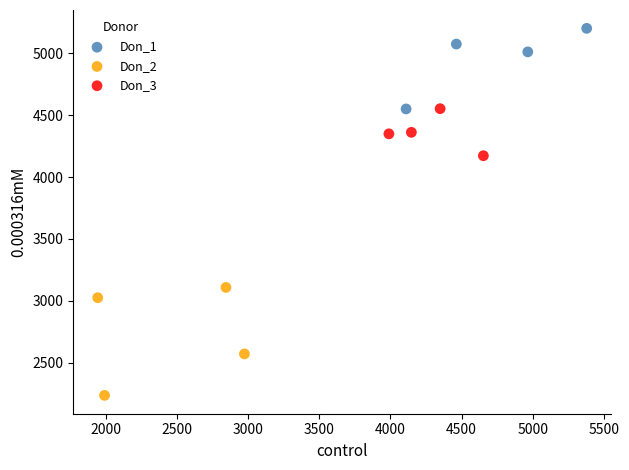

Which series contains the highest Y value?

Don_1